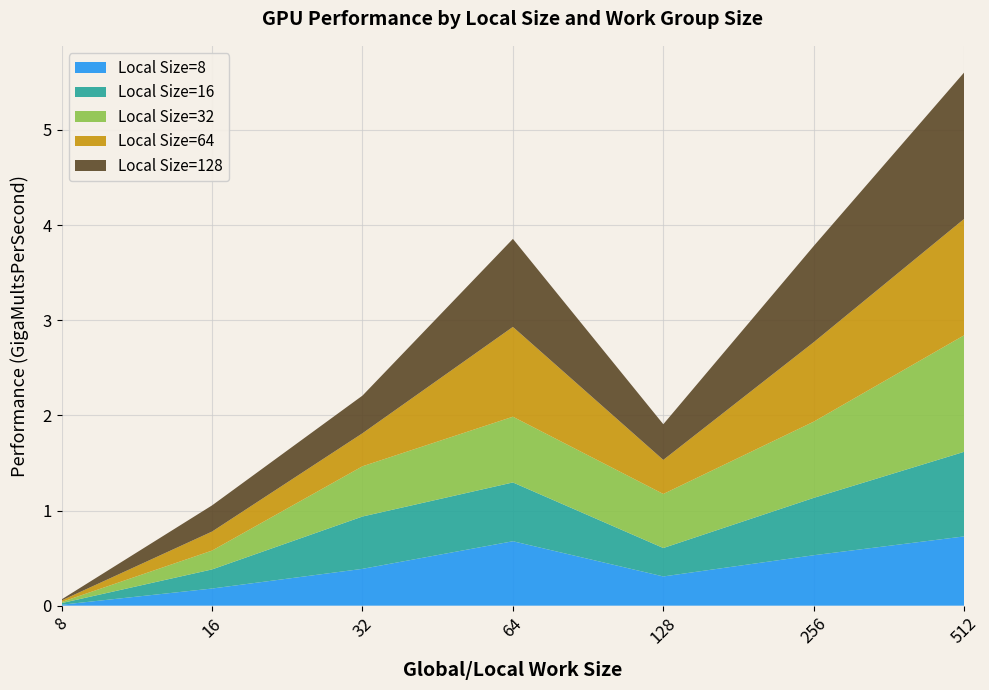

Reading left to right, what are all the values shown in this chart?

Local Size=8: 8=0.0	16=0.2	32=0.4	64=0.7	128=0.3	256=0.5	512=0.7
Local Size=16: 8=0.0	16=0.2	32=0.6	64=0.6	128=0.3	256=0.6	512=0.9
Local Size=32: 8=0.0	16=0.2	32=0.5	64=0.7	128=0.6	256=0.8	512=1.2
Local Size=64: 8=0.0	16=0.2	32=0.3	64=0.9	128=0.4	256=0.8	512=1.2
Local Size=128: 8=0.0	16=0.3	32=0.4	64=0.9	128=0.4	256=1.0	512=1.5